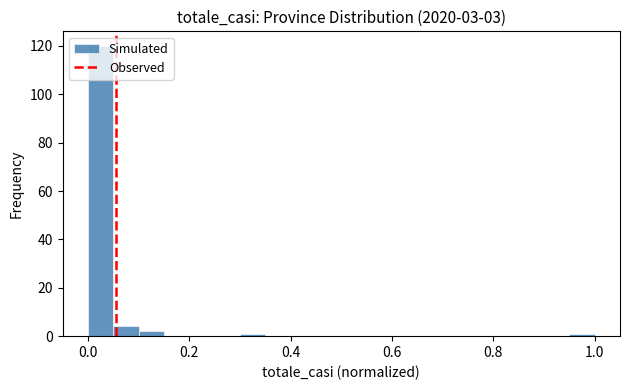

Read against the x-axis, roughly where is the centre of the tallest bar?

0.02